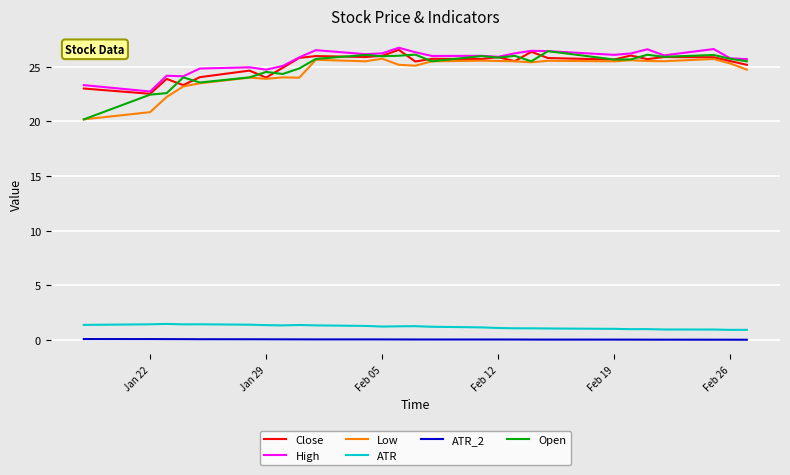

True or false: ATR and High cross at least once.

False